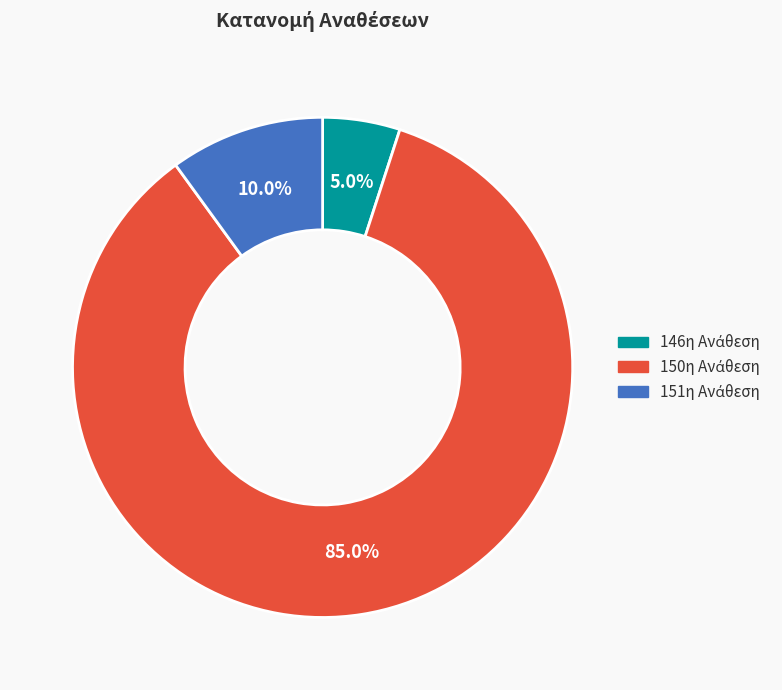

Is there any slice that represents more than half of the pie?

Yes